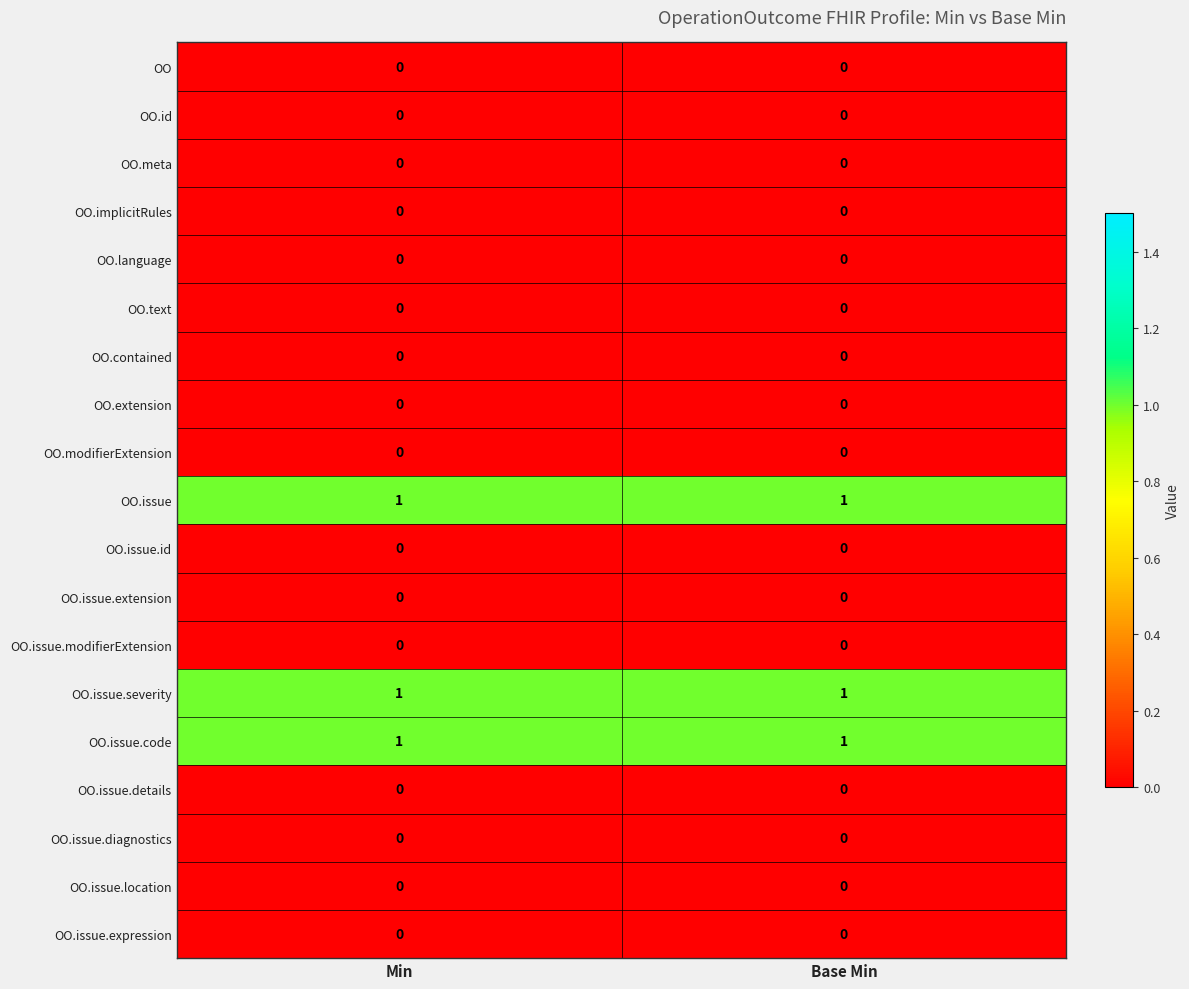

What is the total value across all series at Base Min?

3